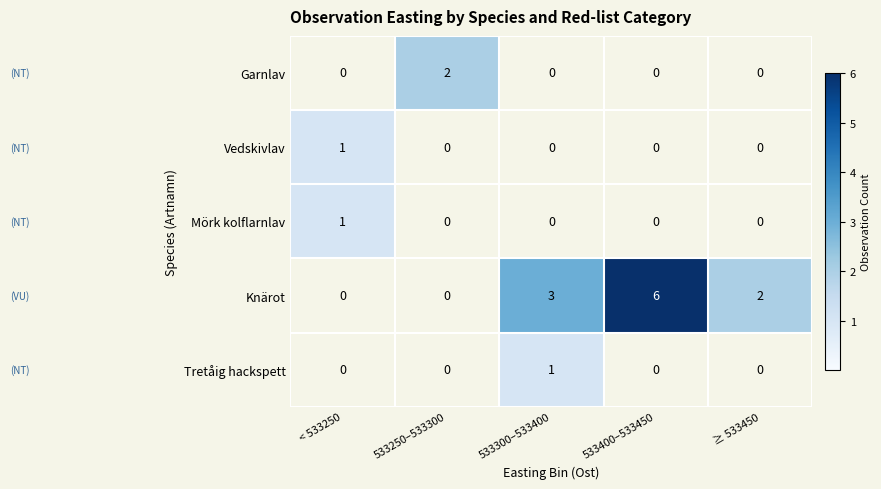

The Garnlav series shows 0 at ≥ 533450. True or false?

True